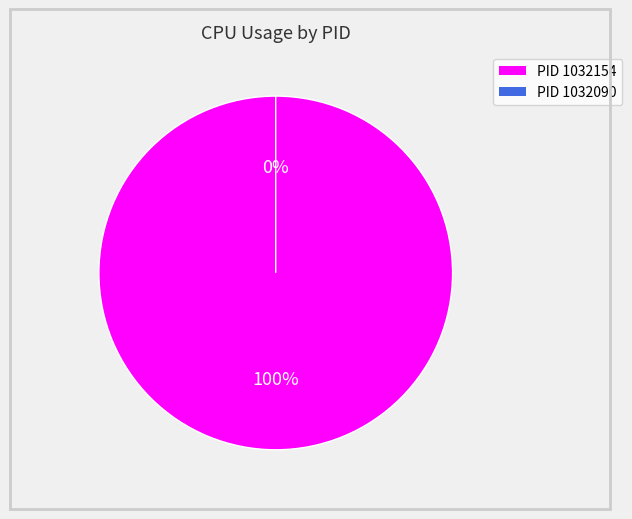

How many segments does this pie chart have?

2